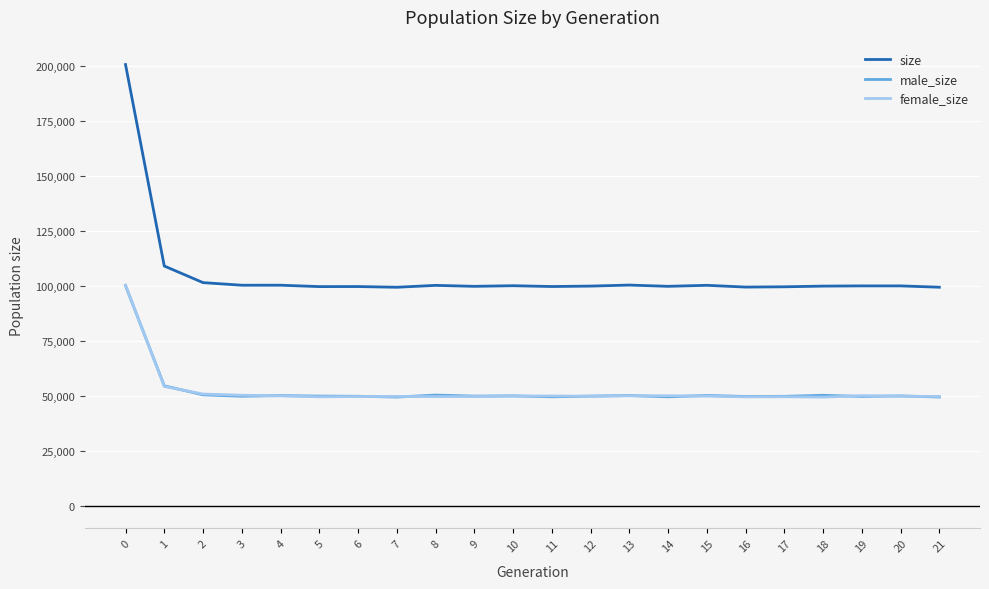

The value of size at 18 is 155443. True or false?

False